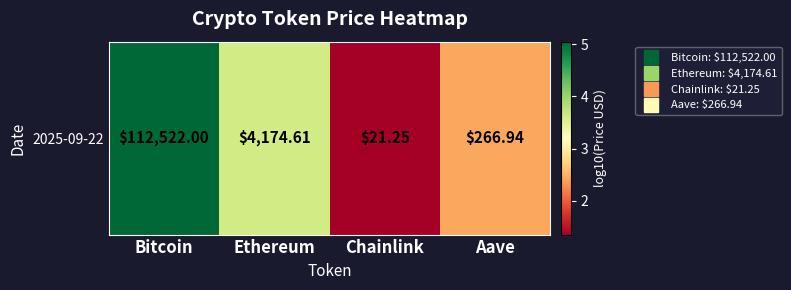

True or false: the data shows 5.1 at Ethereum.

False